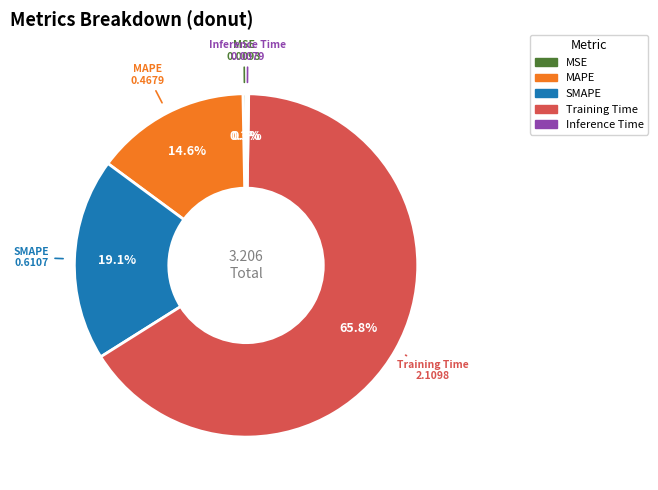

What is the majority slice?

Training Time